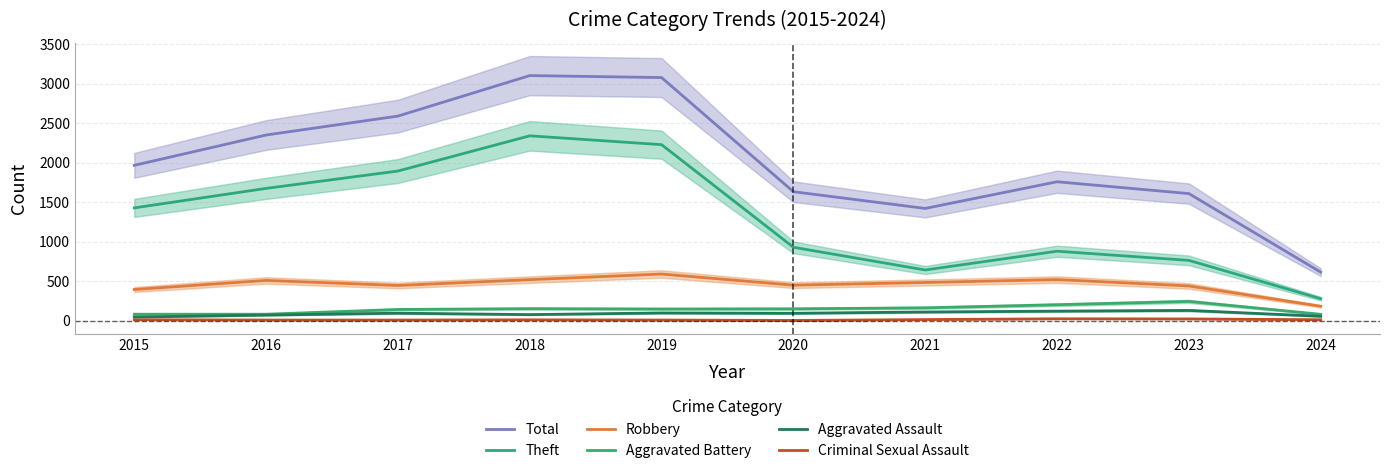

True or false: Total and Robbery intersect in this chart.

False